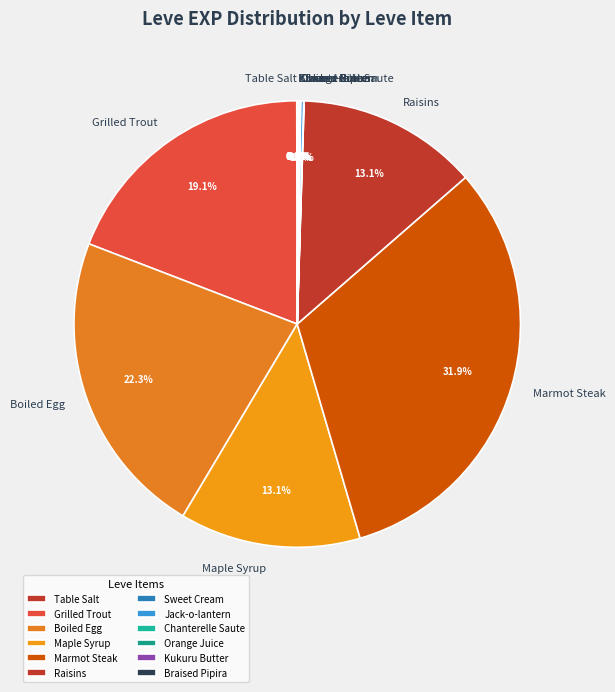

What percentage do Raisins and Boiled Egg together represent?

35.4%